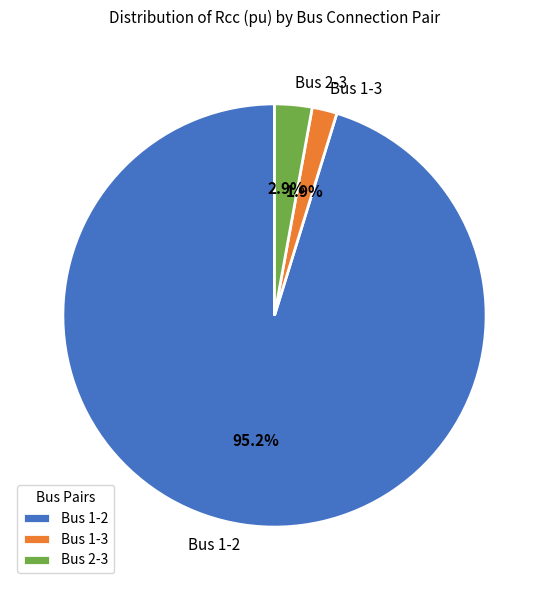

To the nearest percent, what is the difference between the largest and smallest slice percentages?

93%